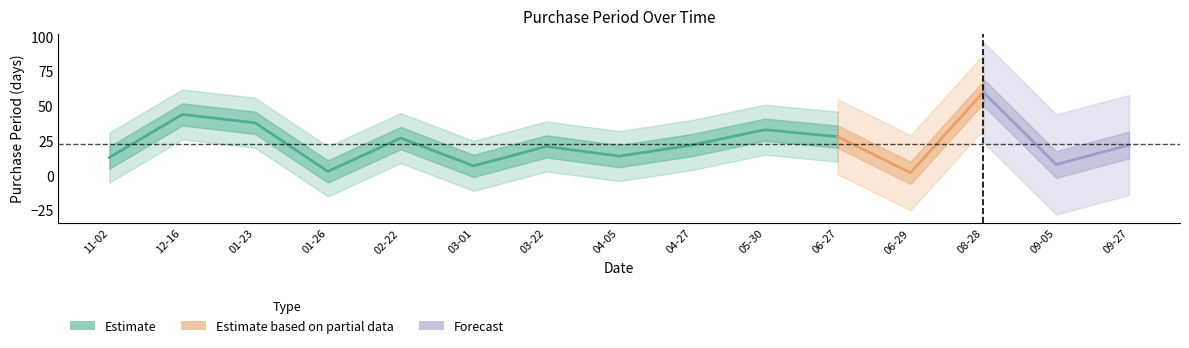

Rank the categories by value from highest to lowest.

2017-08-28, 2016-12-16, 2017-01-23, 2017-05-30, 2017-06-27, 2017-02-22, 2017-04-27, 2017-09-27, 2017-03-22, 2017-04-05, 2016-11-02, 2017-09-05, 2017-03-01, 2017-01-26, 2017-06-29